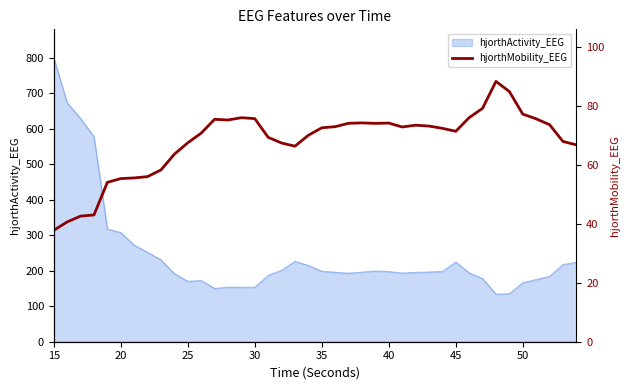

What is the highest value of the hjorthActivity_EEG series?

800.5